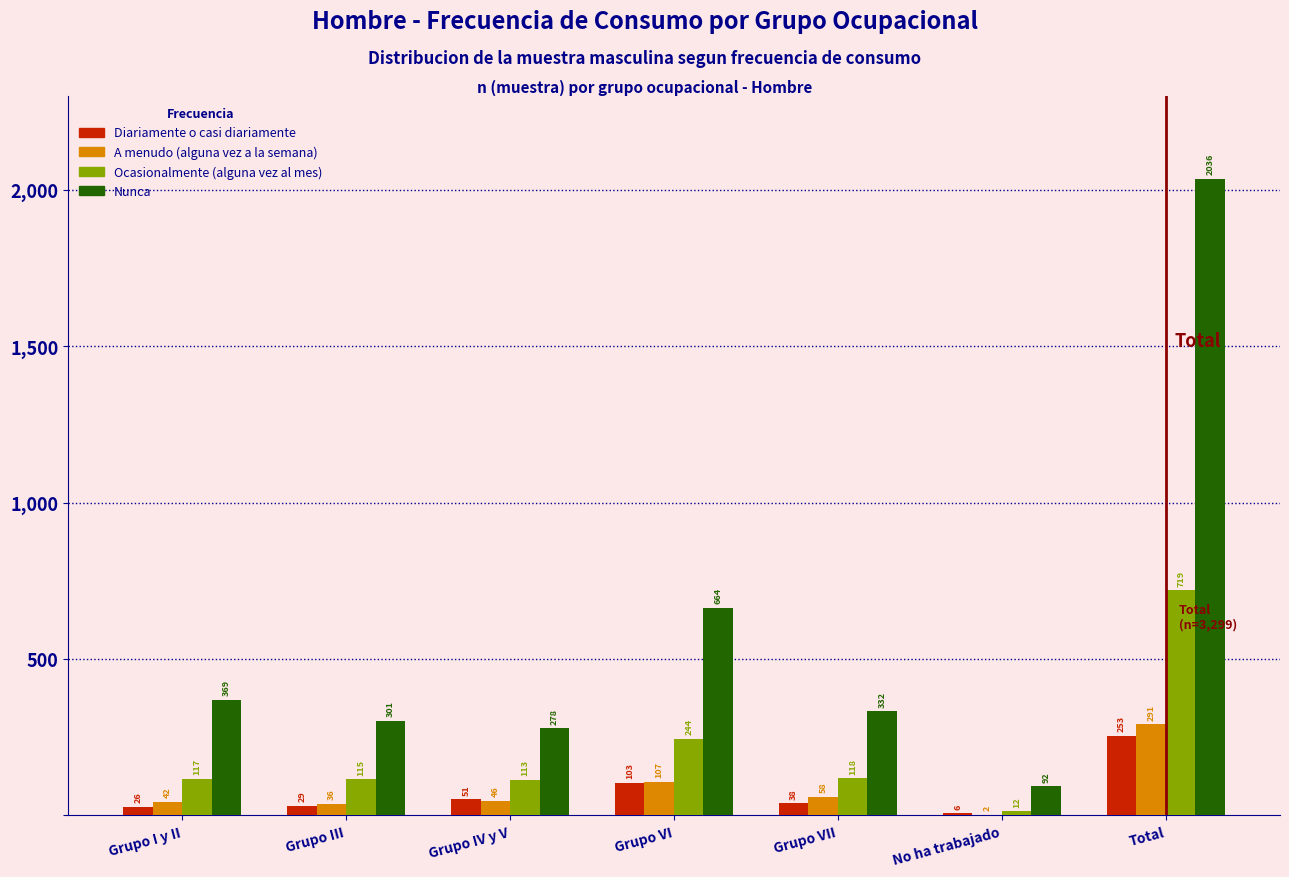

Reading right to left, what are all the values shown in this chart?

Diariamente o casi diariamente: Total=253	No ha trabajado=6	Grupo VII=38	Grupo VI=103	Grupo IV y V=51	Grupo III=29	Grupo I y II=26
A menudo (alguna vez a la semana): Total=291	No ha trabajado=2	Grupo VII=58	Grupo VI=107	Grupo IV y V=46	Grupo III=36	Grupo I y II=42
Ocasionalmente (alguna vez al mes): Total=719	No ha trabajado=12	Grupo VII=118	Grupo VI=244	Grupo IV y V=113	Grupo III=115	Grupo I y II=117
Nunca: Total=2036	No ha trabajado=92	Grupo VII=332	Grupo VI=664	Grupo IV y V=278	Grupo III=301	Grupo I y II=369